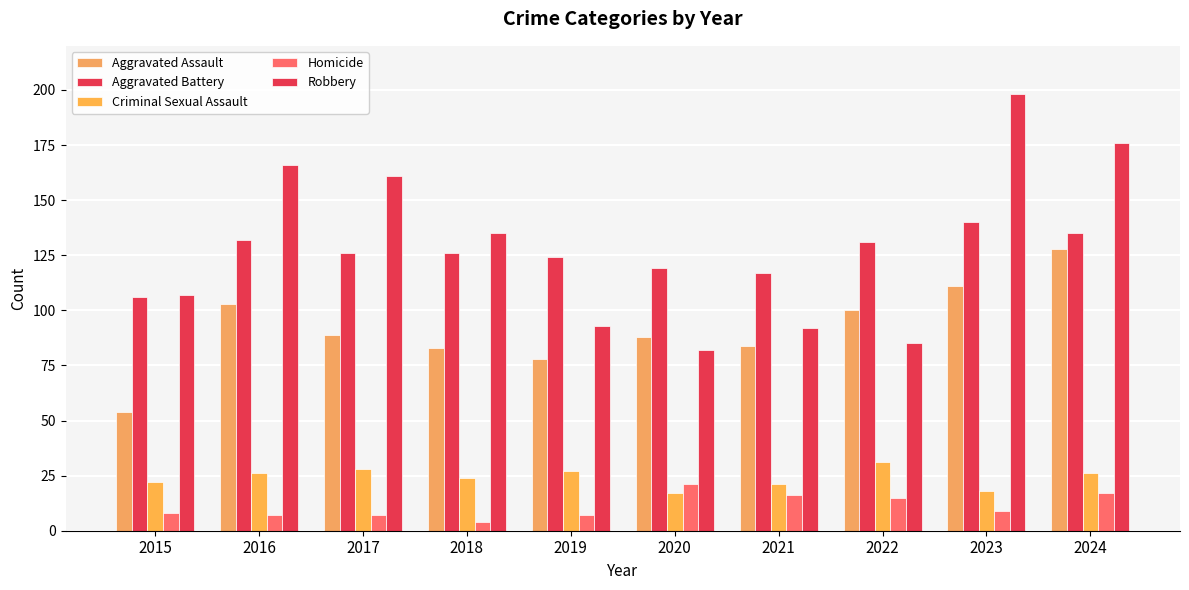

How many groups of bars are there?

10